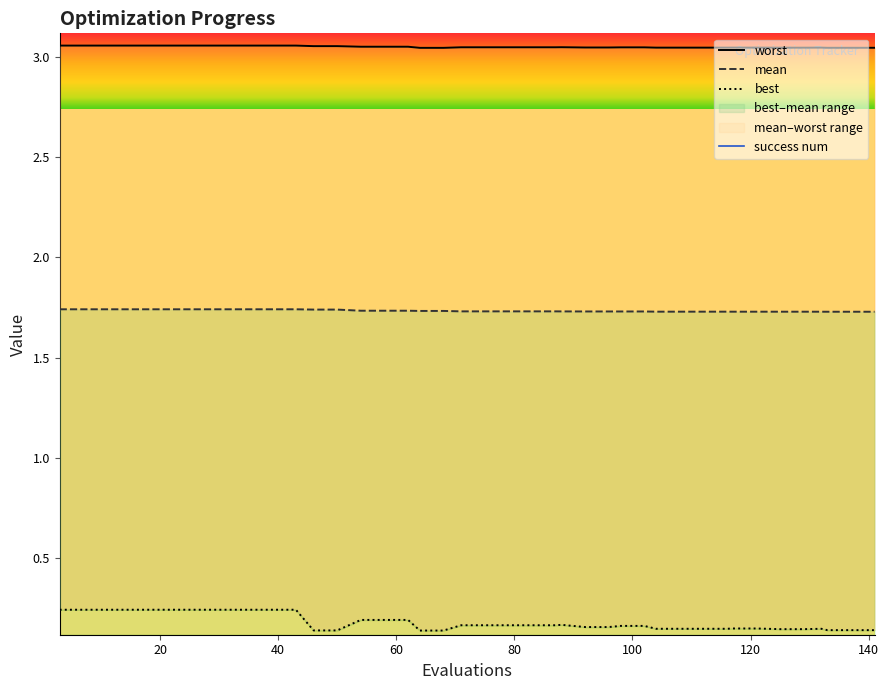

What is the maximum value shown in the chart?

3.1